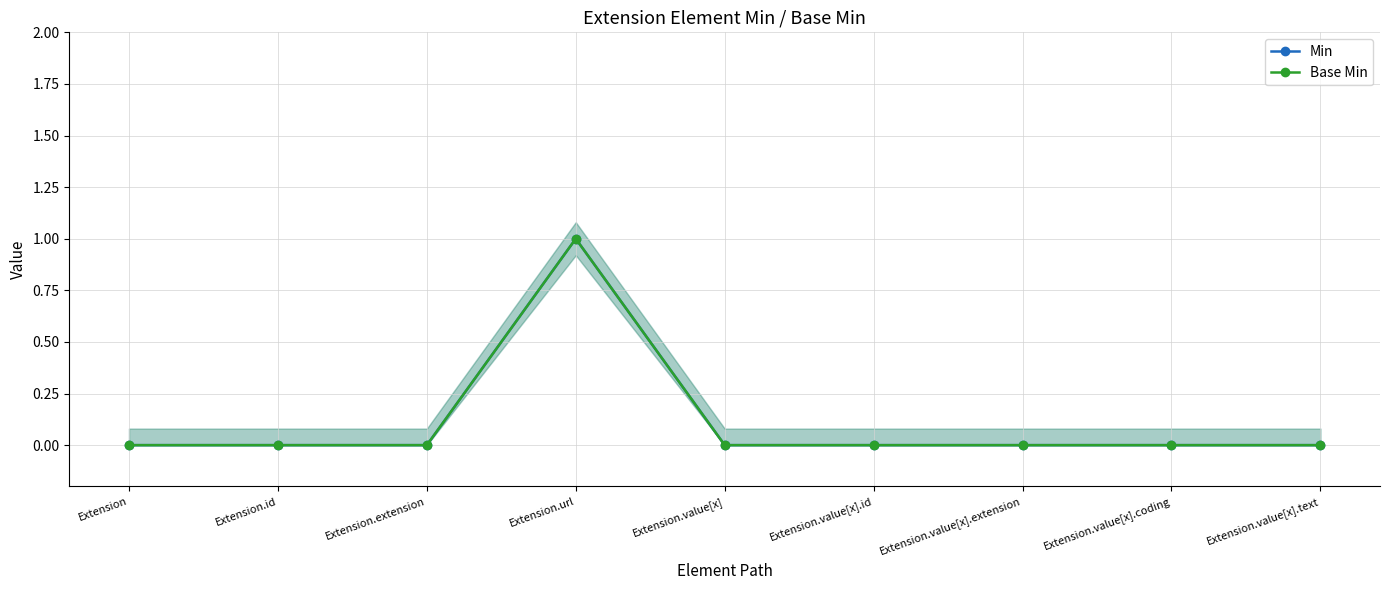

Between Extension and Extension.url, which series saw the biggest shift?

Min